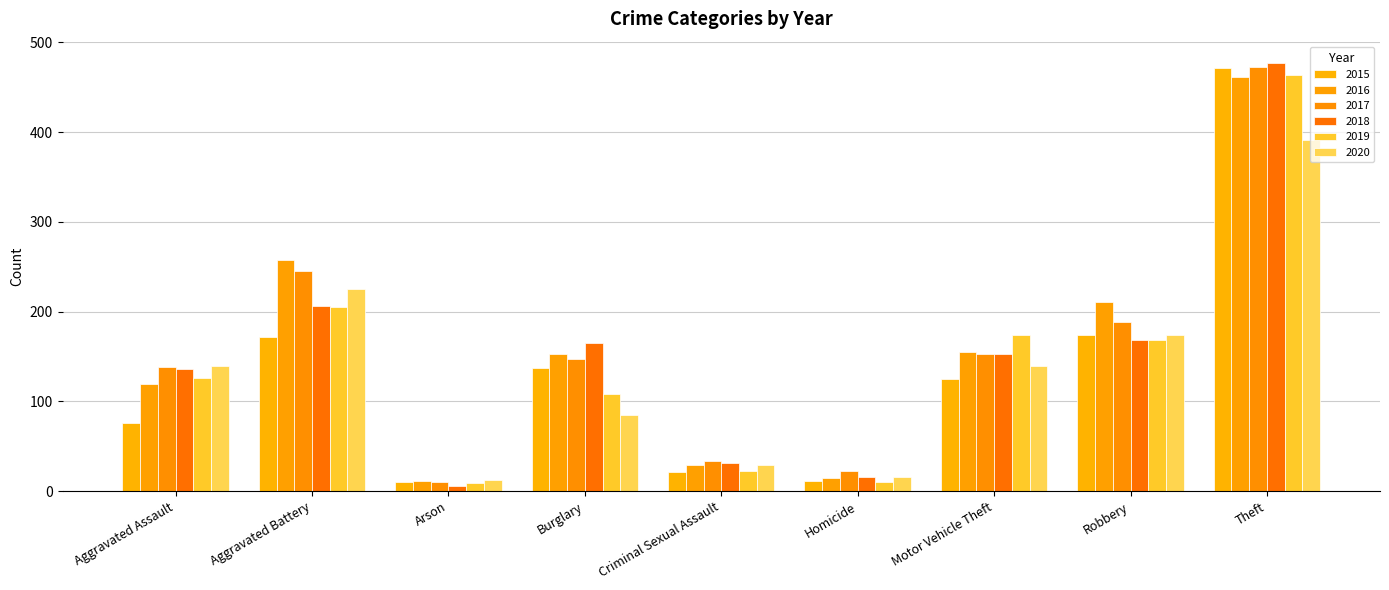

What is the difference between the 2017 values at Aggravated Assault and Aggravated Battery?

107